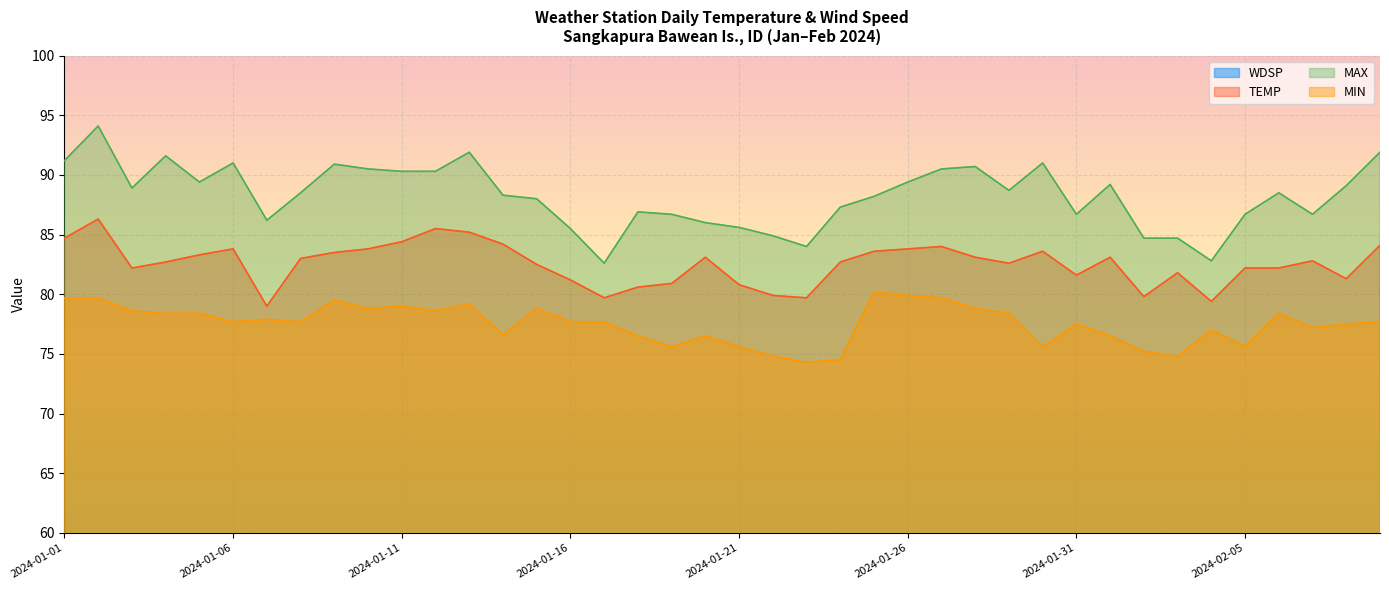

List the labels in order of MIN value, largest first.

2024-01-25, 2024-01-26, 2024-01-01, 2024-01-02, 2024-01-27, 2024-01-09, 2024-01-13, 2024-01-11, 2024-01-10, 2024-01-15, 2024-01-28, 2024-01-03, 2024-01-12, 2024-01-04, 2024-01-05, 2024-01-29, 2024-02-06, 2024-01-07, 2024-01-06, 2024-01-08, 2024-01-16, 2024-01-17, 2024-02-09, 2024-01-31, 2024-02-08, 2024-02-07, 2024-02-04, 2024-01-14, 2024-01-18, 2024-01-20, 2024-02-01, 2024-01-19, 2024-01-21, 2024-01-30, 2024-02-05, 2024-02-02, 2024-01-22, 2024-02-03, 2024-01-24, 2024-01-23